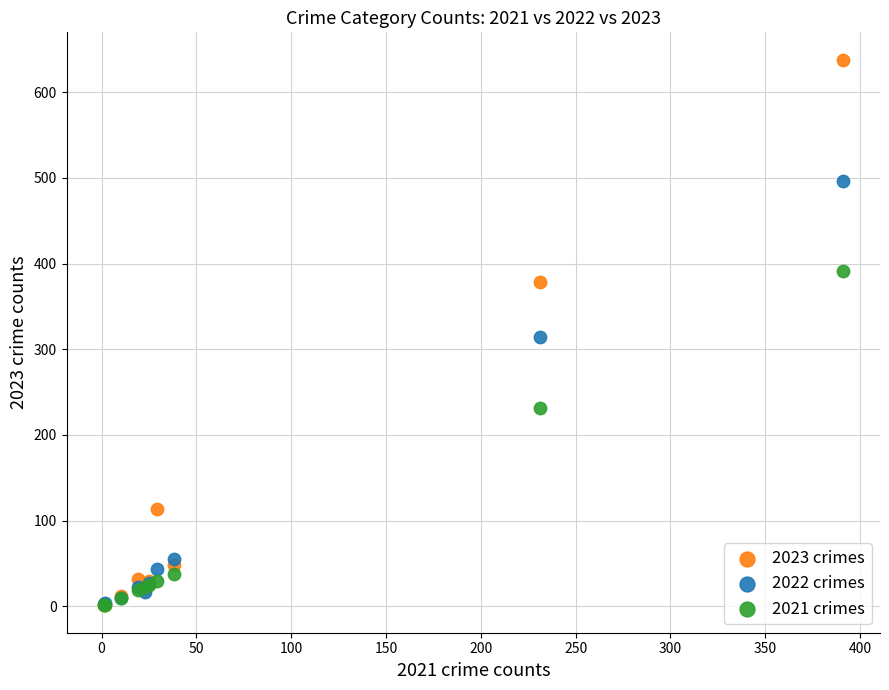

In the 2021 crimes series, what Y value is closest to 196?

231